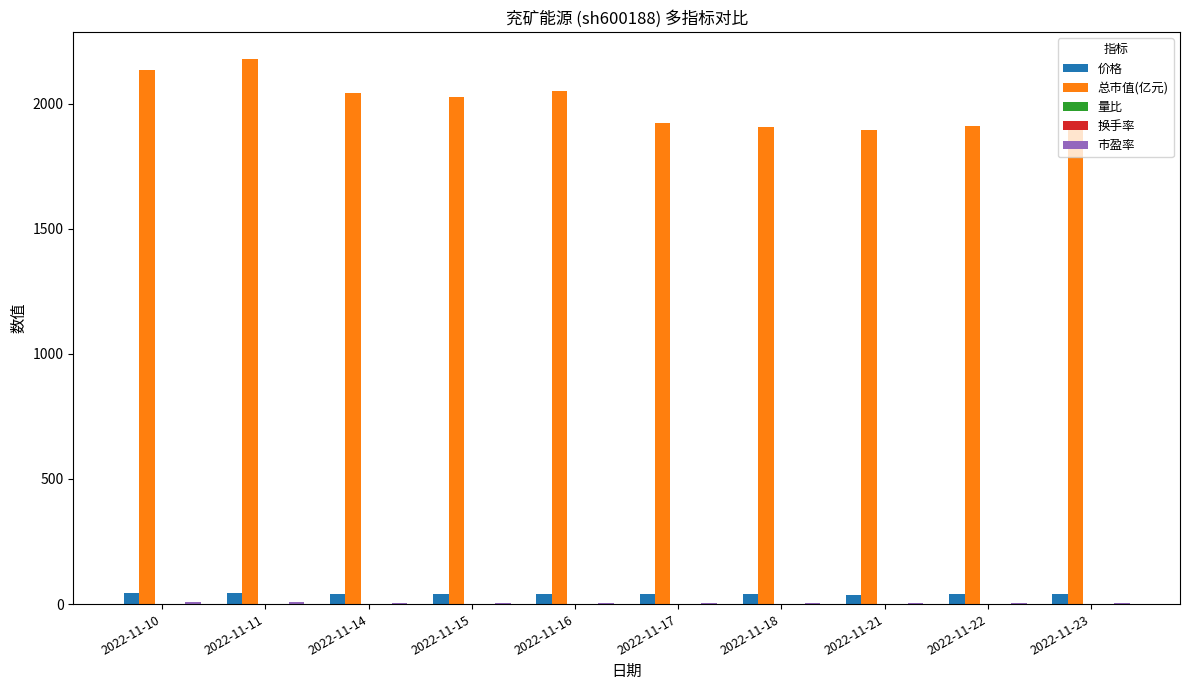

What is the greatest value displayed?

2177.9